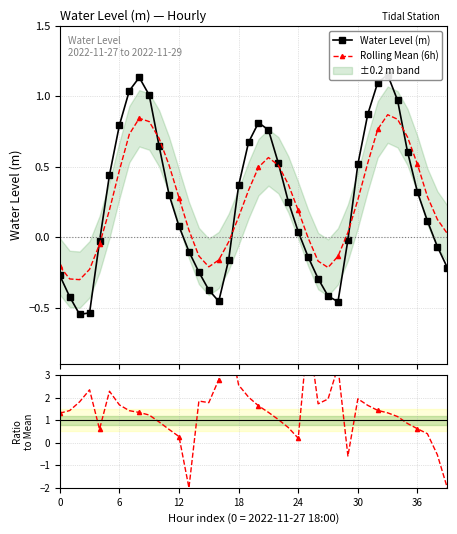

What is the difference between the second highest and minimum values in the Rolling Mean (6h) series?

1.1